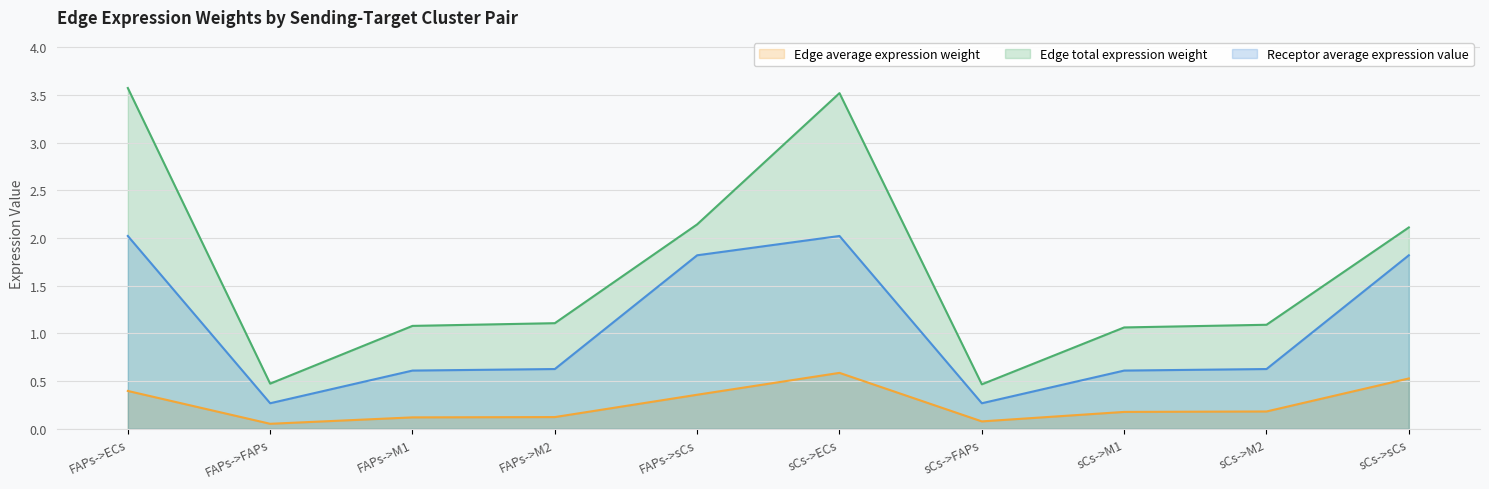

What are all the series names shown in the legend?

Edge average expression weight, Edge total expression weight, Receptor average expression value